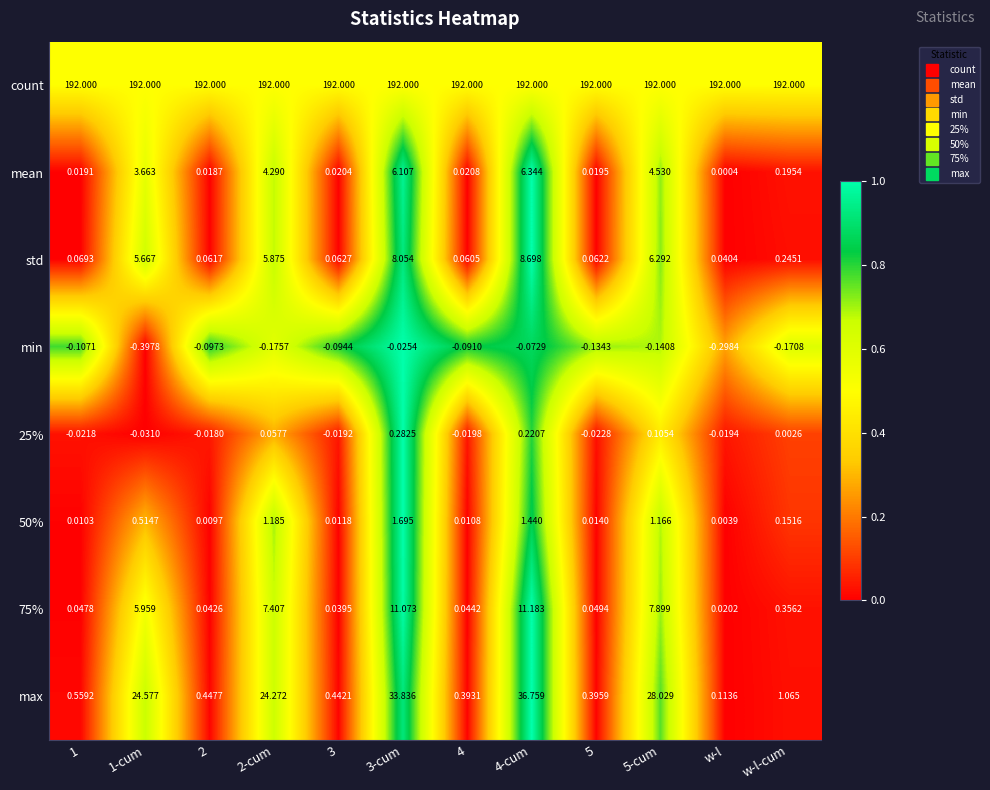

Which series has the largest total across all categories?

count